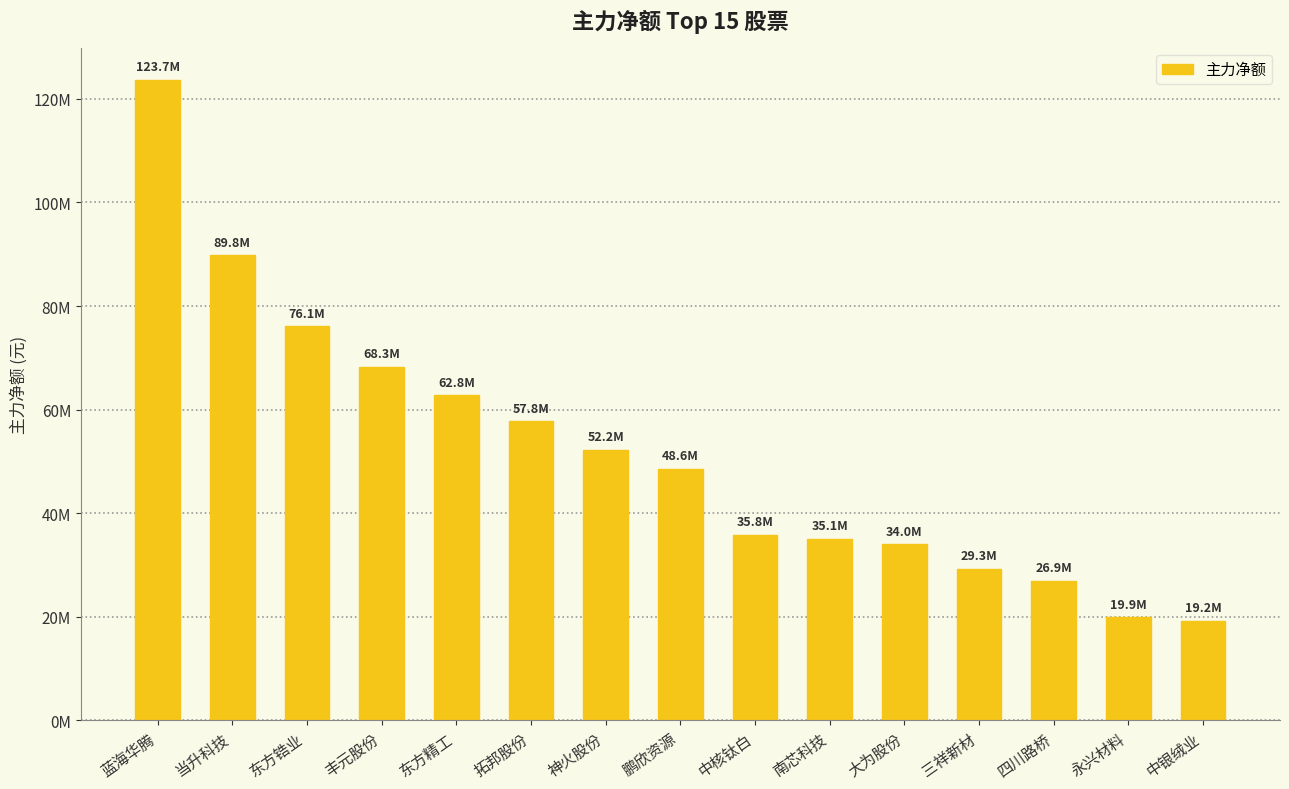

Is it true that the value at 永兴材料 is 30498258?

False